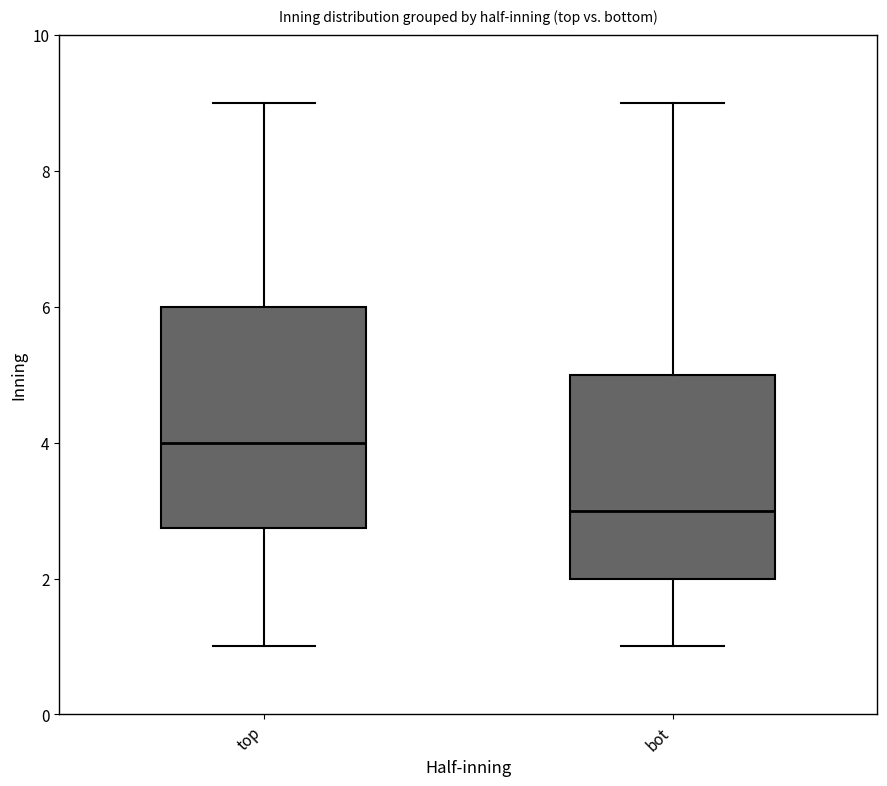

Reading left to right, read every box against the y-axis: the position of its median line, the range the box covers, and the ends of its whiskers. The values are not printed on the chart, so give them approximately, as read against the axis.

top: median 4.0, box 2.8 to 6.0, whiskers 1.0 to 9.0
bot: median 3.0, box 2.0 to 5.0, whiskers 1.0 to 9.0